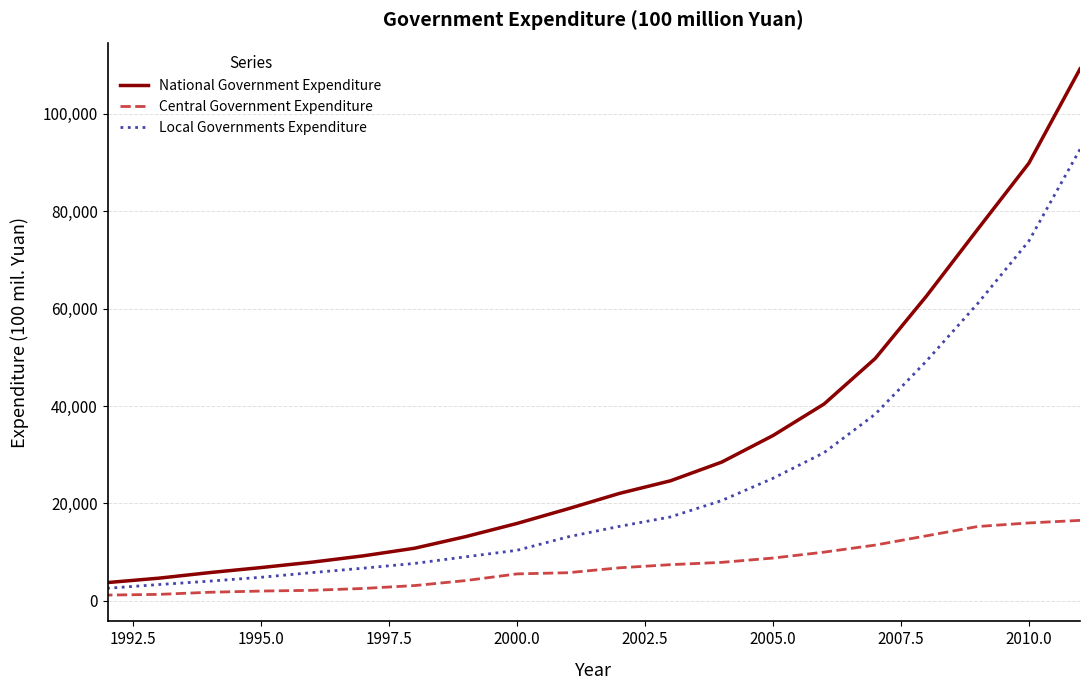

What are all the series names shown in the legend?

National Government Expenditure, Central Government Expenditure, Local Governments Expenditure